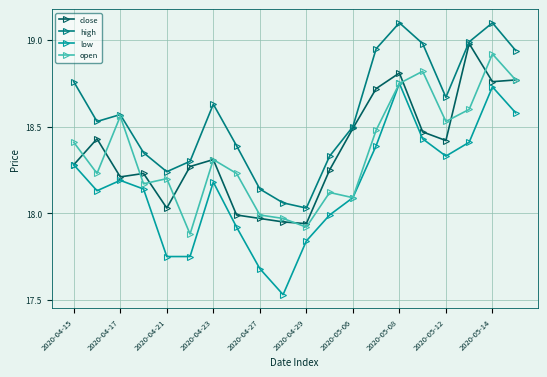

At how many categories does at least one series exceed 17?

20